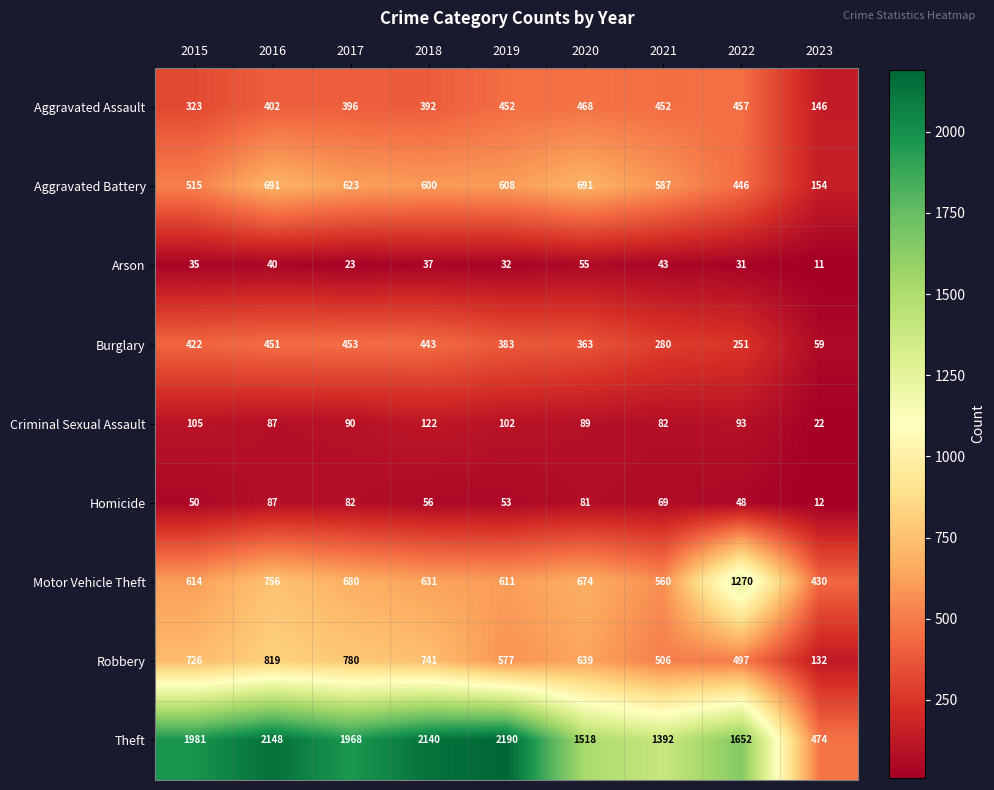

Rank the series at 2021 from lowest to highest value.

Arson, Homicide, Criminal Sexual Assault, Burglary, Aggravated Assault, Robbery, Motor Vehicle Theft, Aggravated Battery, Theft